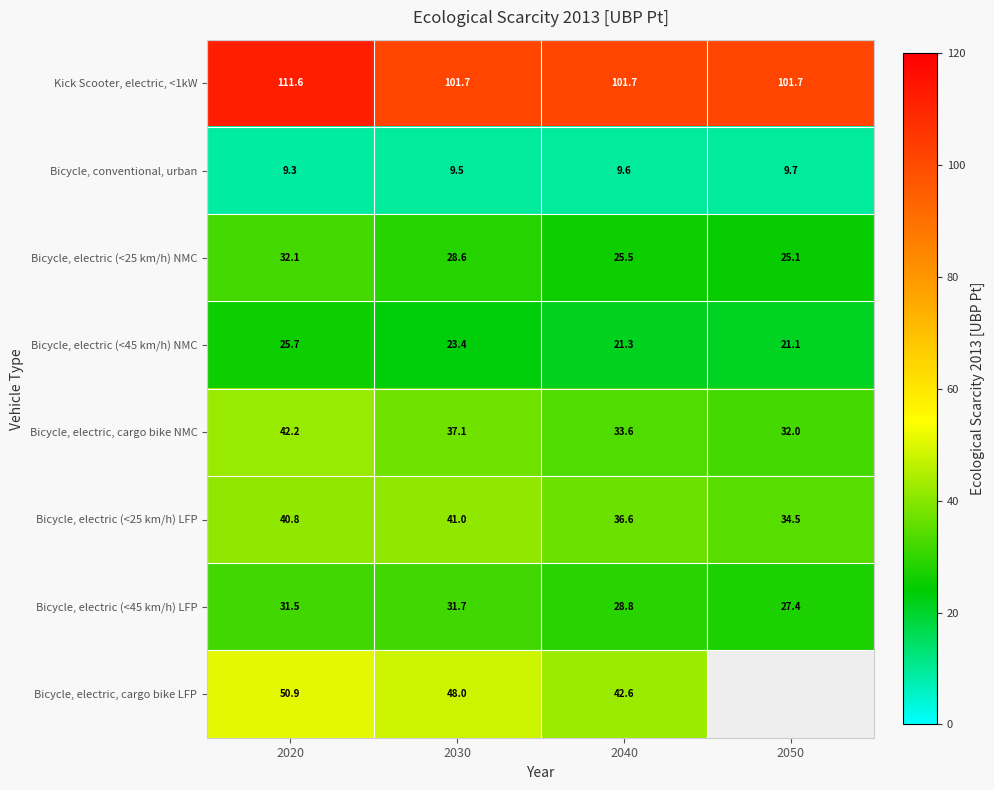

Which has a higher value, 2040 or 2030?

2040